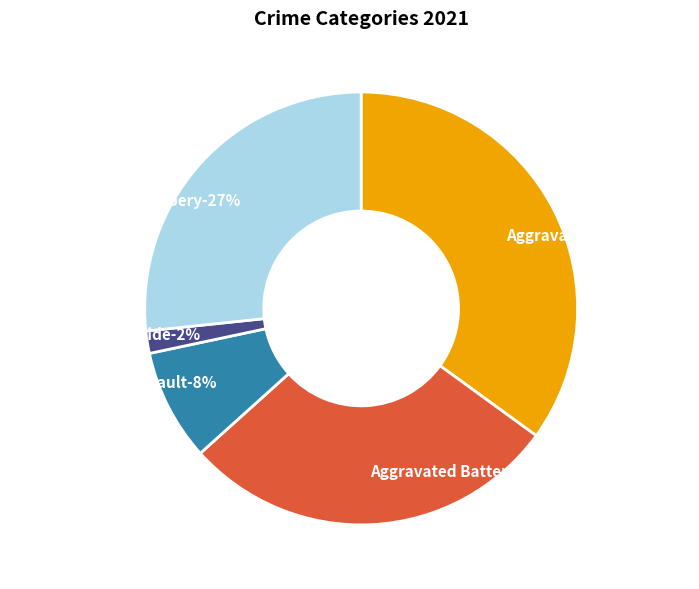

Which has a higher value, Homicide or Aggravated Assault?

Aggravated Assault